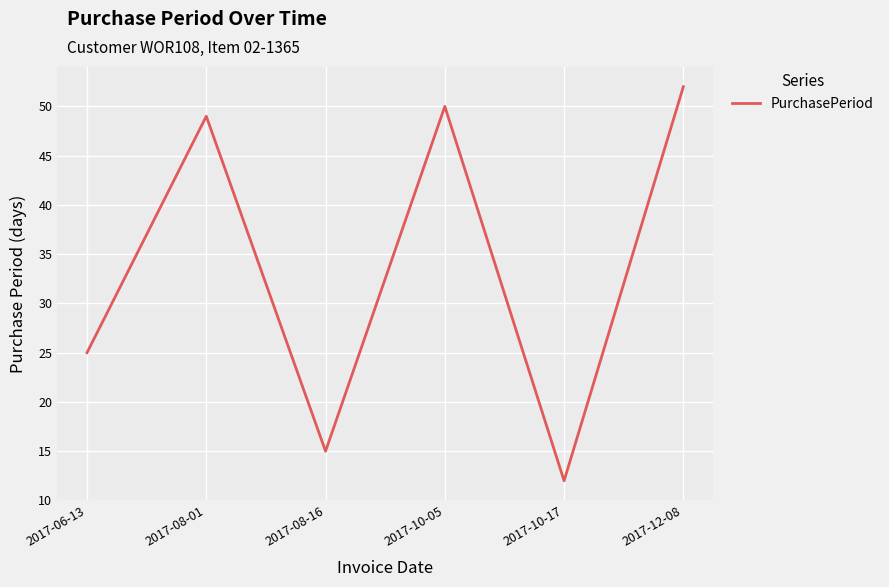

The chart shows a value of 49 at 2017-08-01. True or false?

True